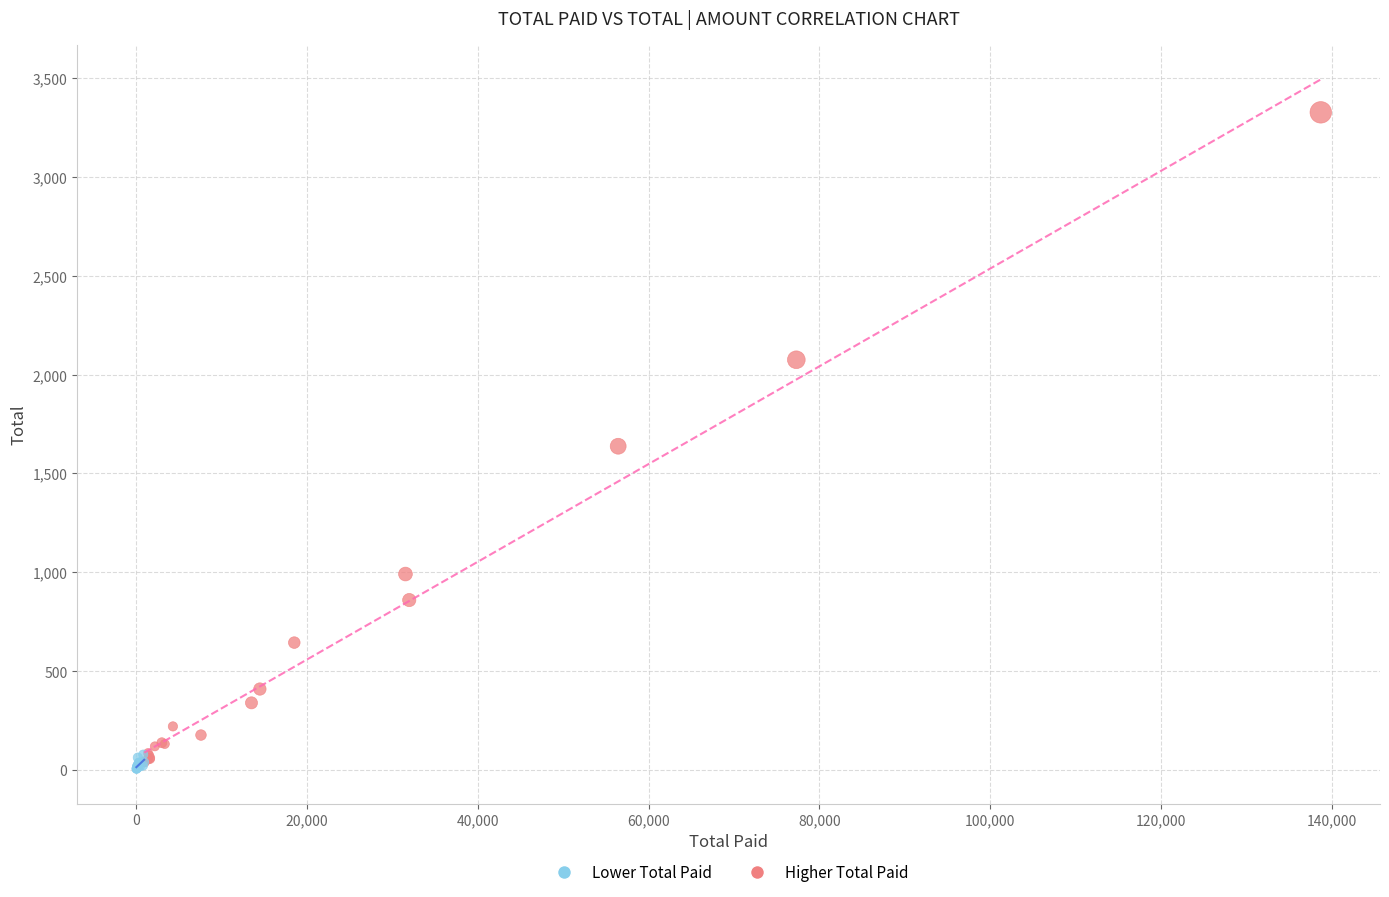

Which series contains the highest Y value?

Higher Total Paid